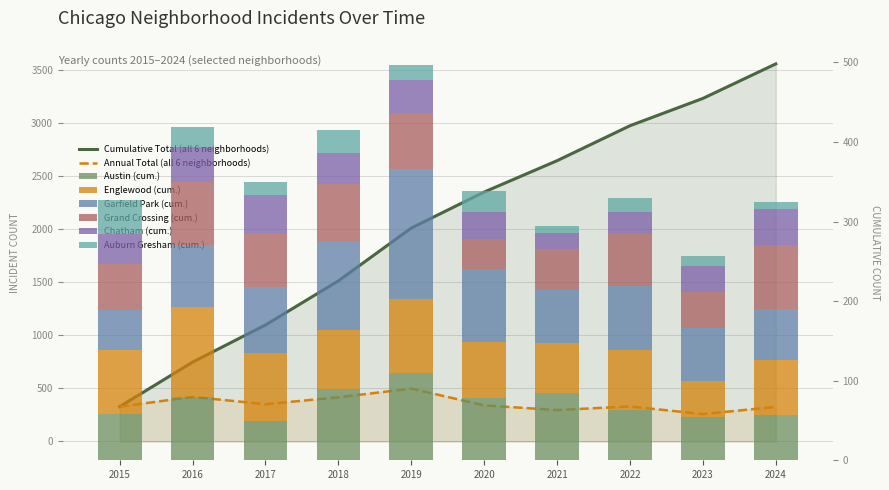

Rank the series at 2020 from highest to lowest value.

Garfield Park, Austin, Englewood, Grand Crossing, Chatham, Auburn Gresham